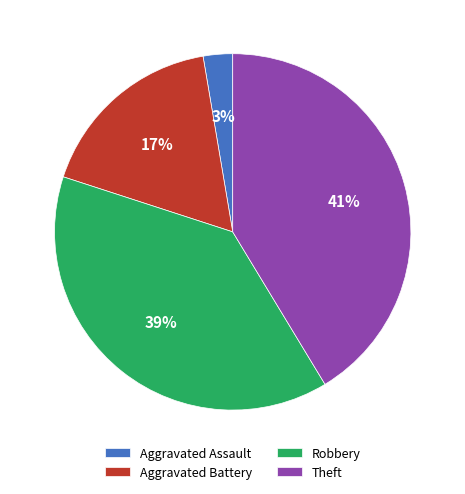

Does any single category account for the majority?

No